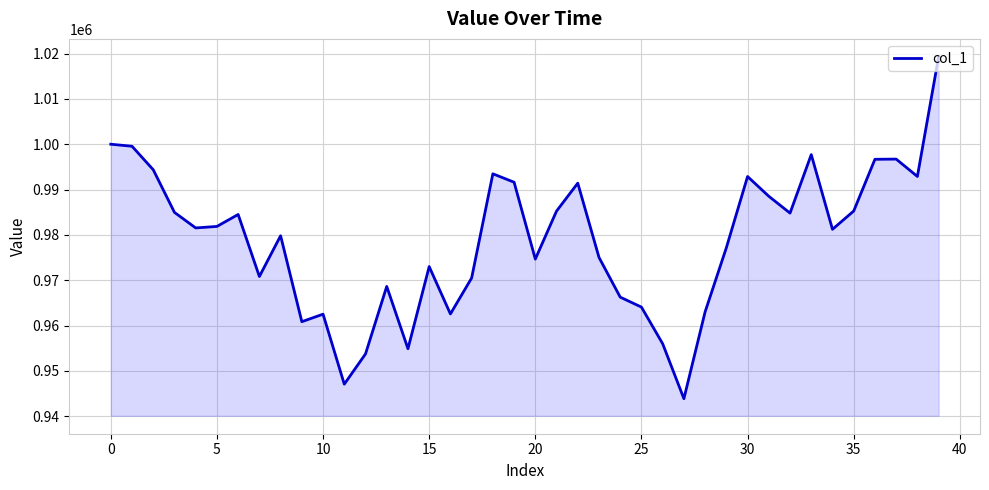

What is the maximum value shown in the chart?

1019267.4